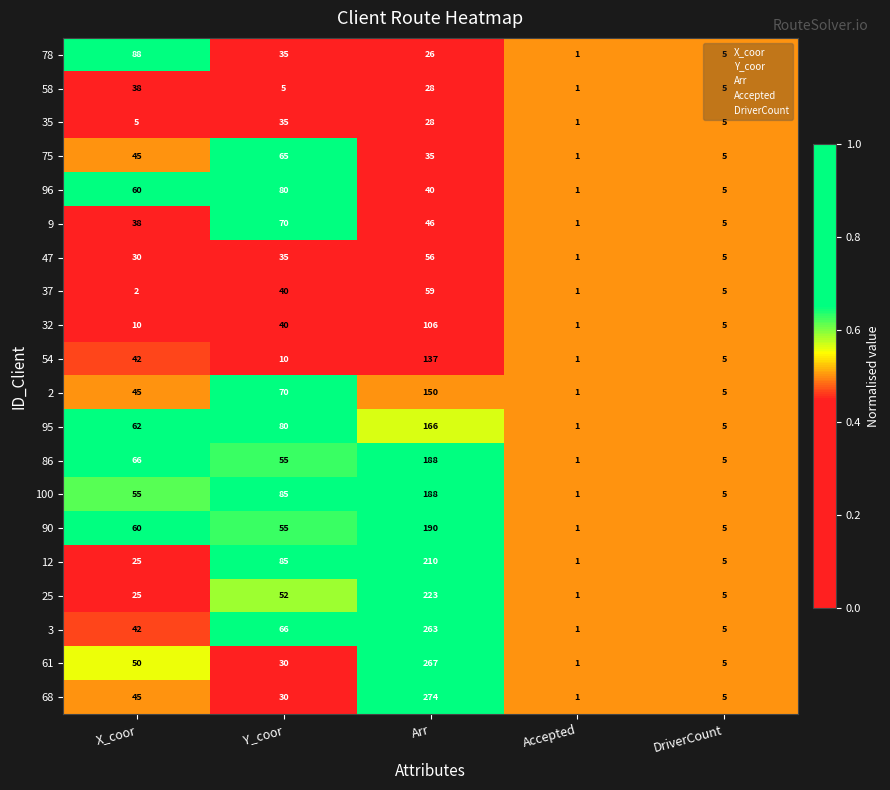

At which category is the sum across all series the highest?

Arr